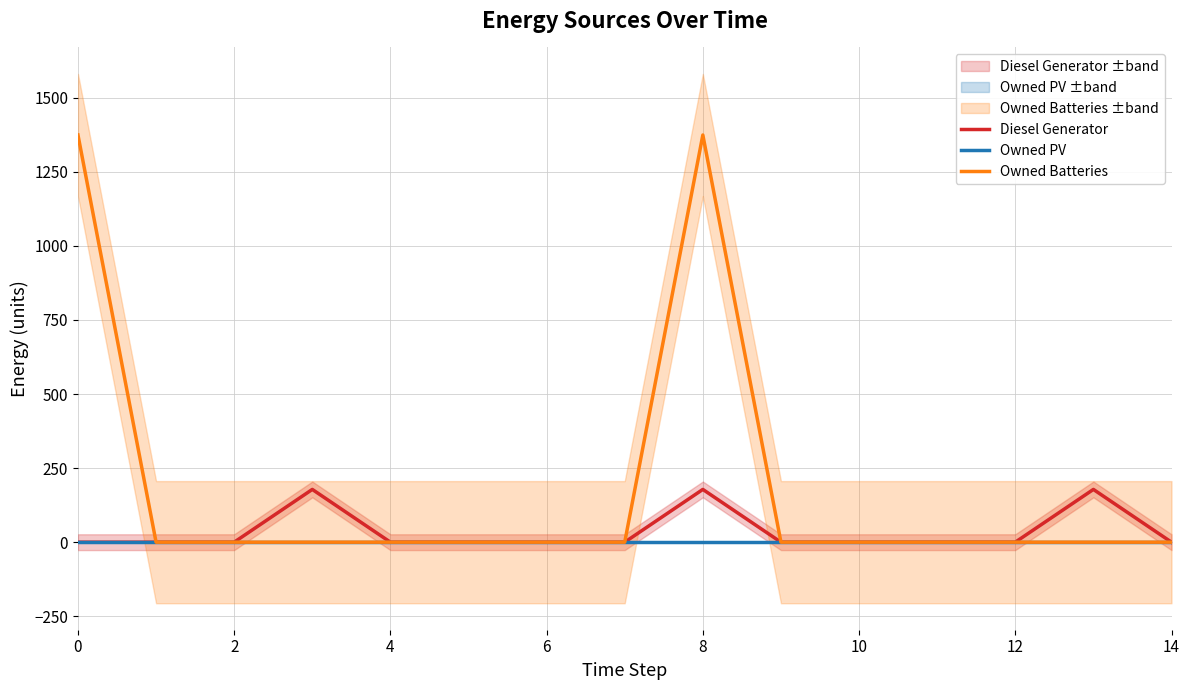

What is the average value of the Owned Batteries series?

183